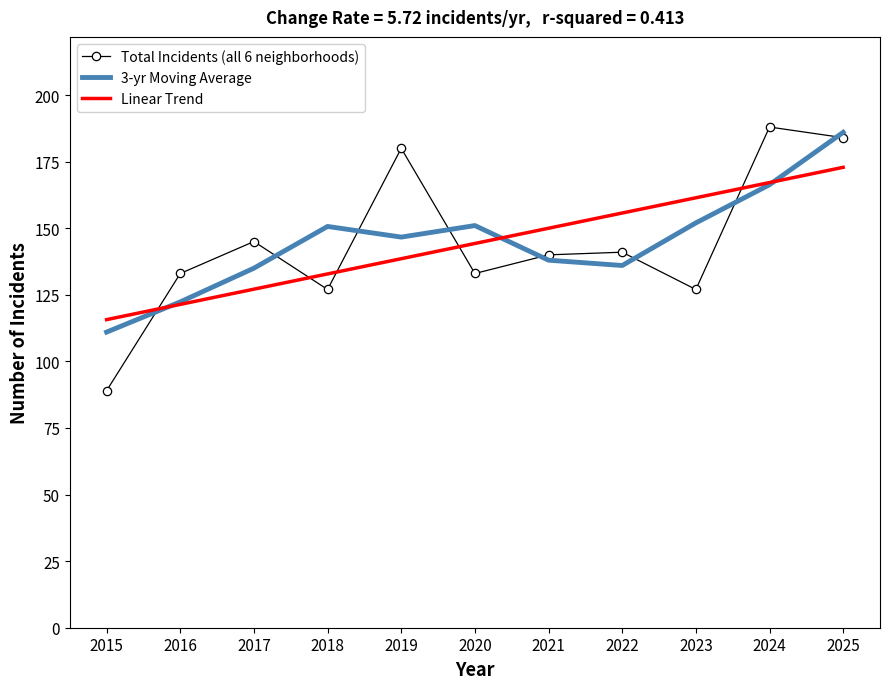

At which category is the sum across all series the highest?

2025